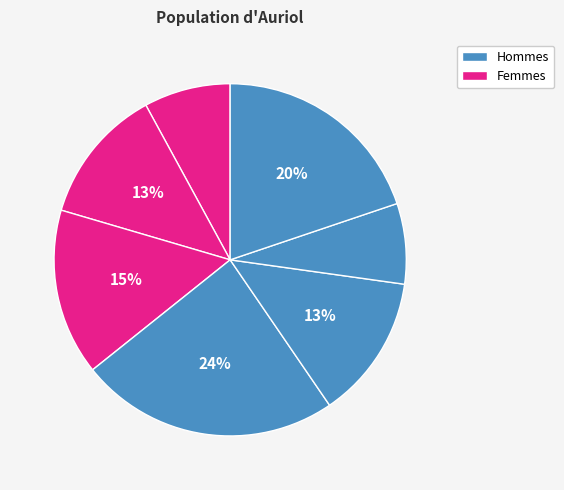

How many segments does this pie chart have?

8